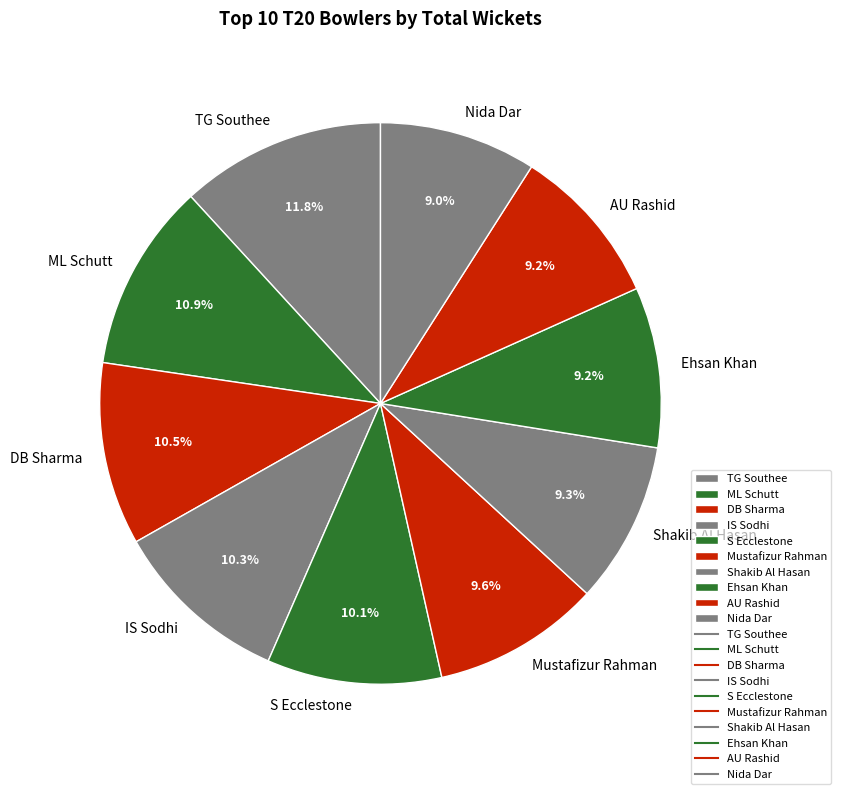

Combined, do IS Sodhi and TG Southee account for over 50%?

No